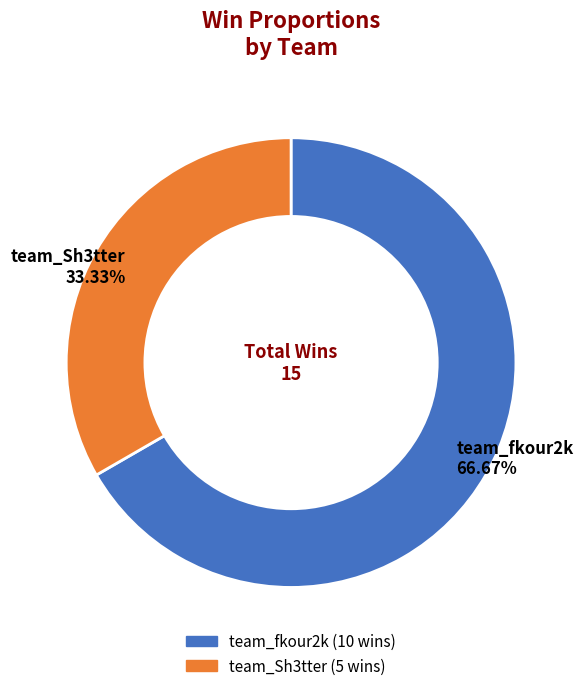

Rank the categories by value from lowest to highest.

team_Sh3tter, team_fkour2k